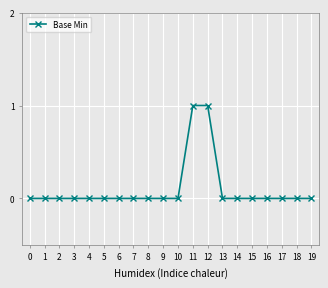

Count the values in the range 0 to 1.

20